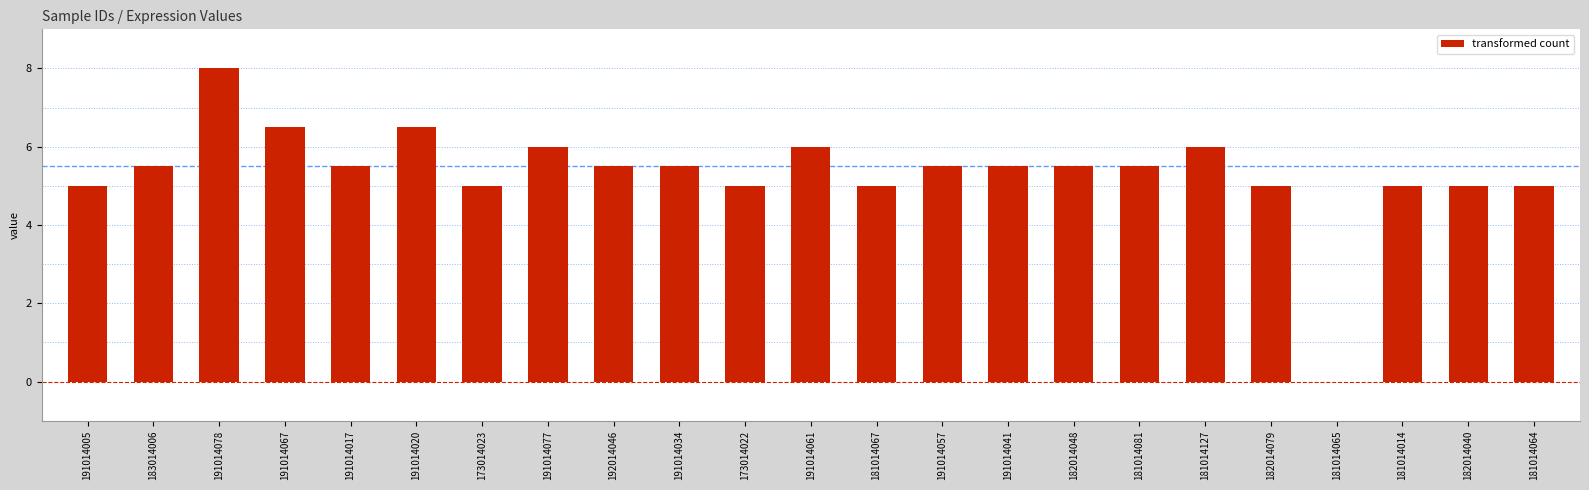

Reading left to right, extract all data points from this chart.

191014005=5.0	183014006=5.5	191014078=8.0	191014067=6.5	191014017=5.5	191014020=6.5	173014023=5.0	191014077=6.0	192014046=5.5	191014034=5.5	173014022=5.0	191014061=6.0	181014067=5.0	191014057=5.5	191014041=5.5	182014048=5.5	181014081=5.5	181014127=6.0	182014079=5.0	181014065=0.0	181014014=5.0	182014040=5.0	181014064=5.0